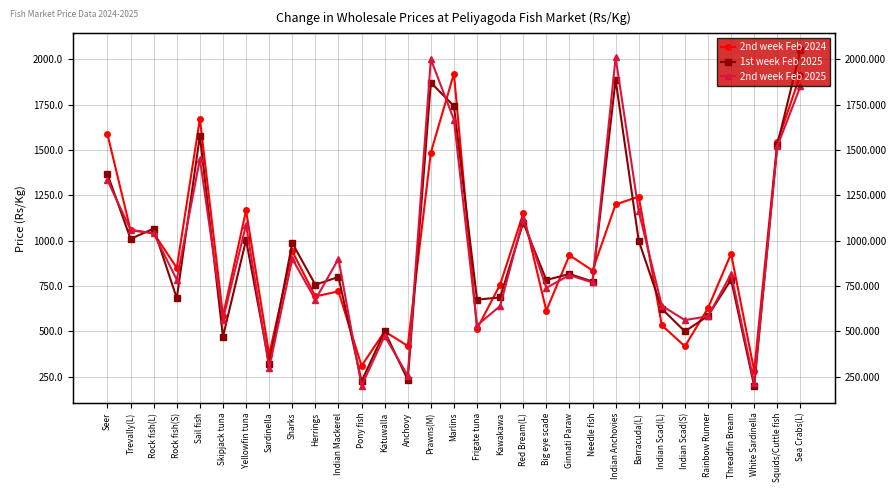

At which category does 2nd week Feb 2024 reach its first local peak?

Sail fish